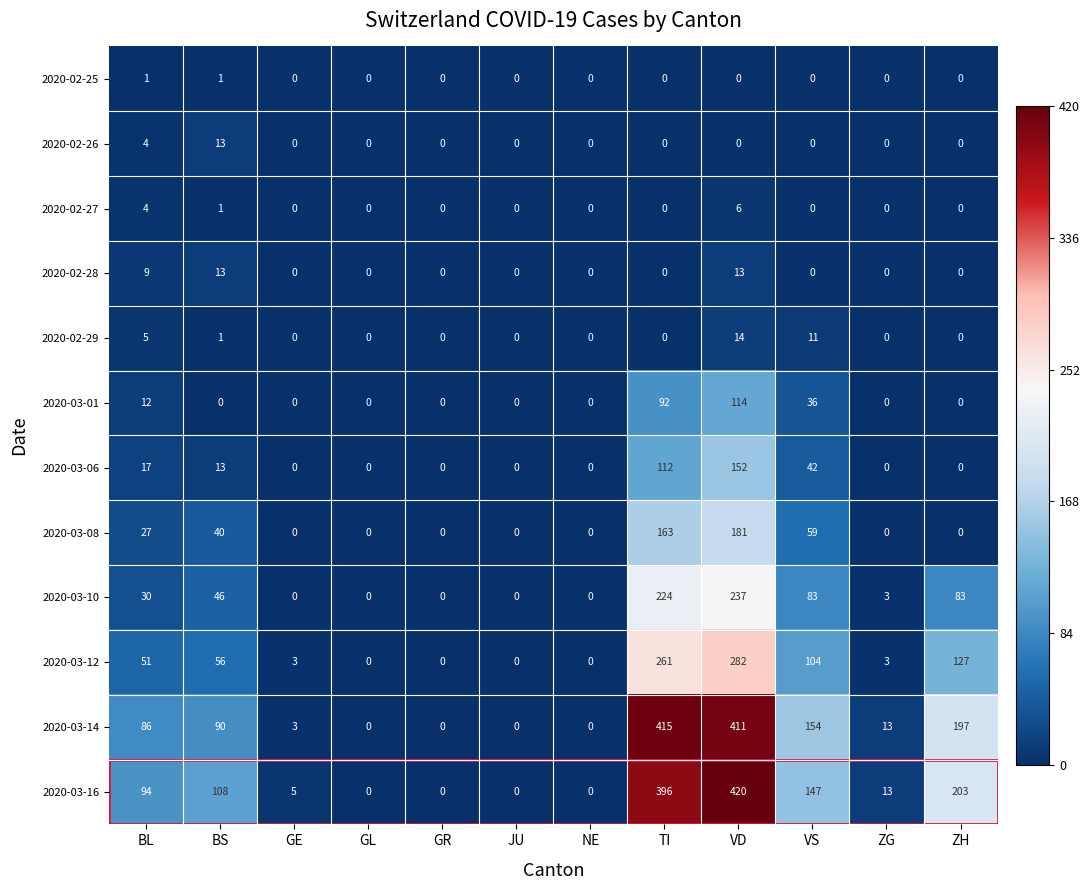

What is the difference between the 2020-03-16 values at GL and TI?

396